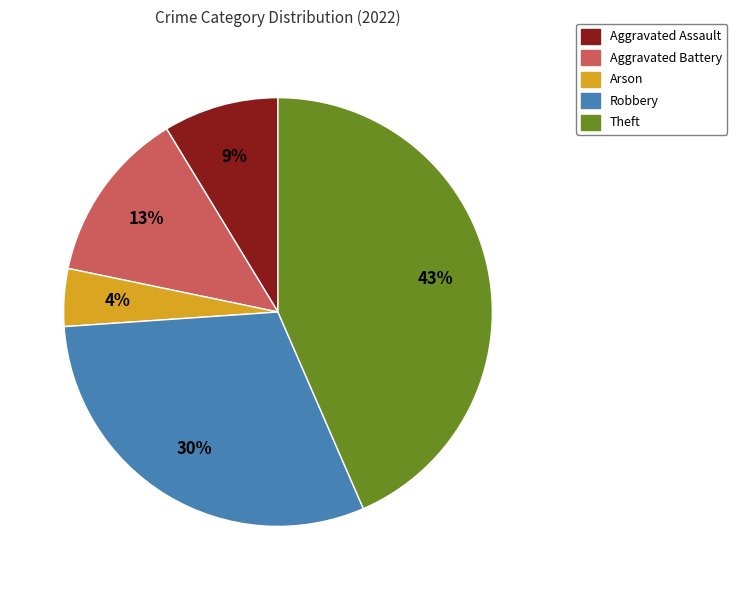

Is it true that Theft is 56% of the pie?

False